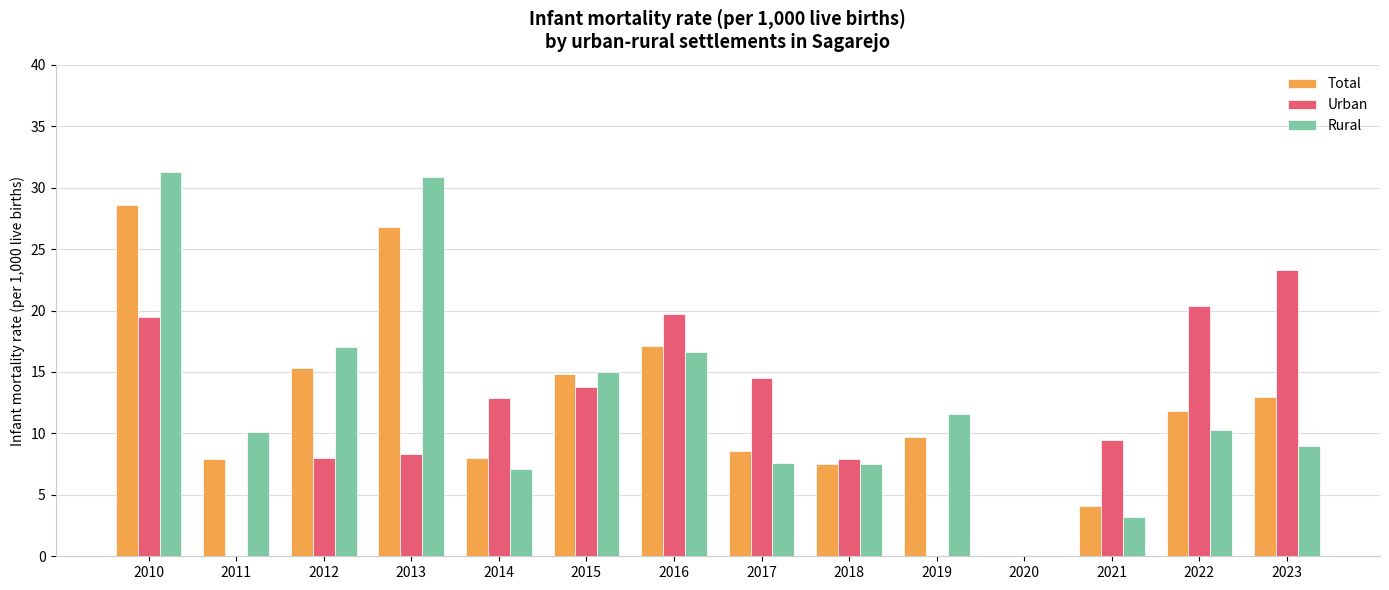

What is the average value of the Urban series?

11.3